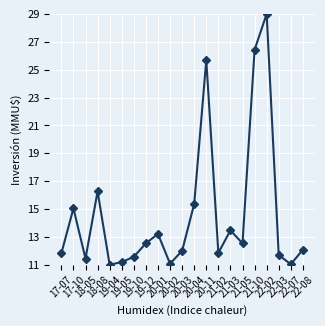

What is the maximum value shown in the chart?

29.0